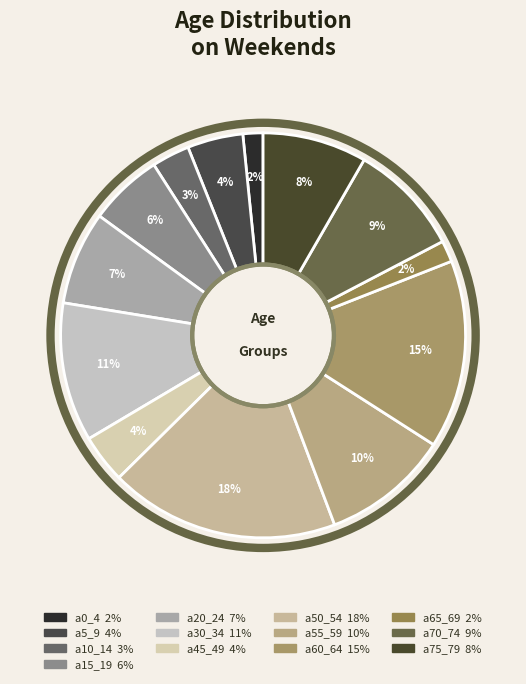

To the nearest percent, what percentage of the pie is a15_19?

6%